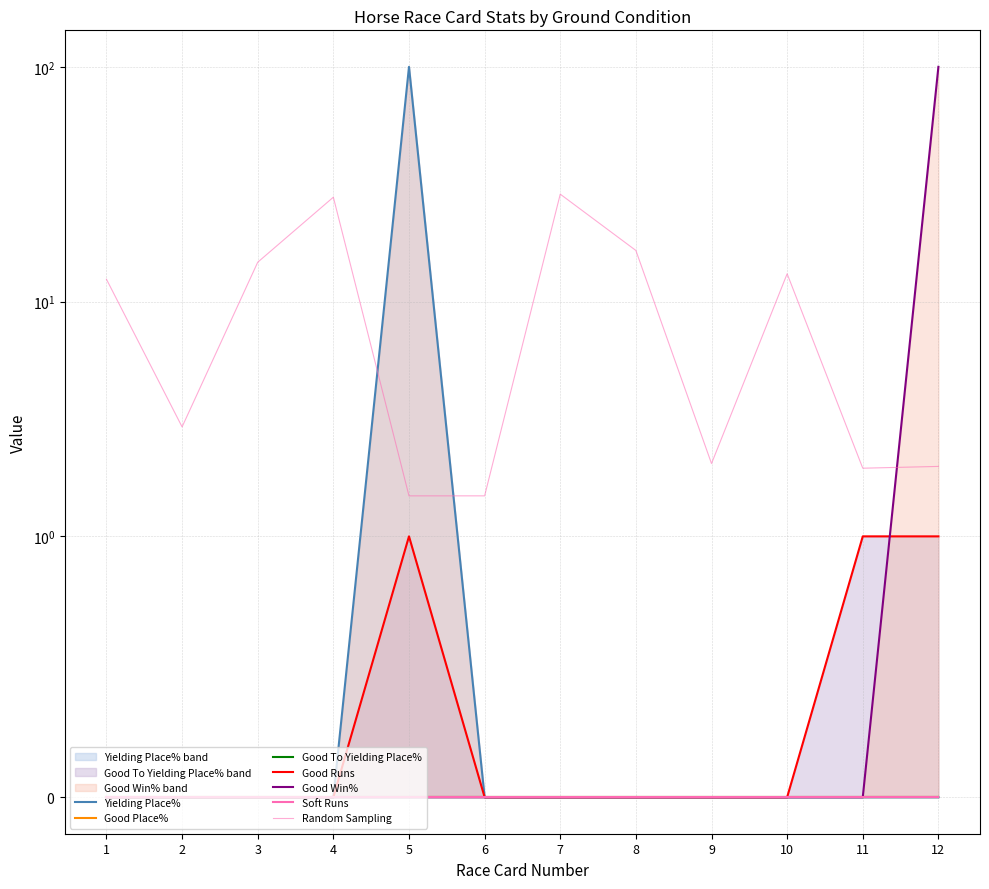

Does the chart display data point markers on the line(s)?

No